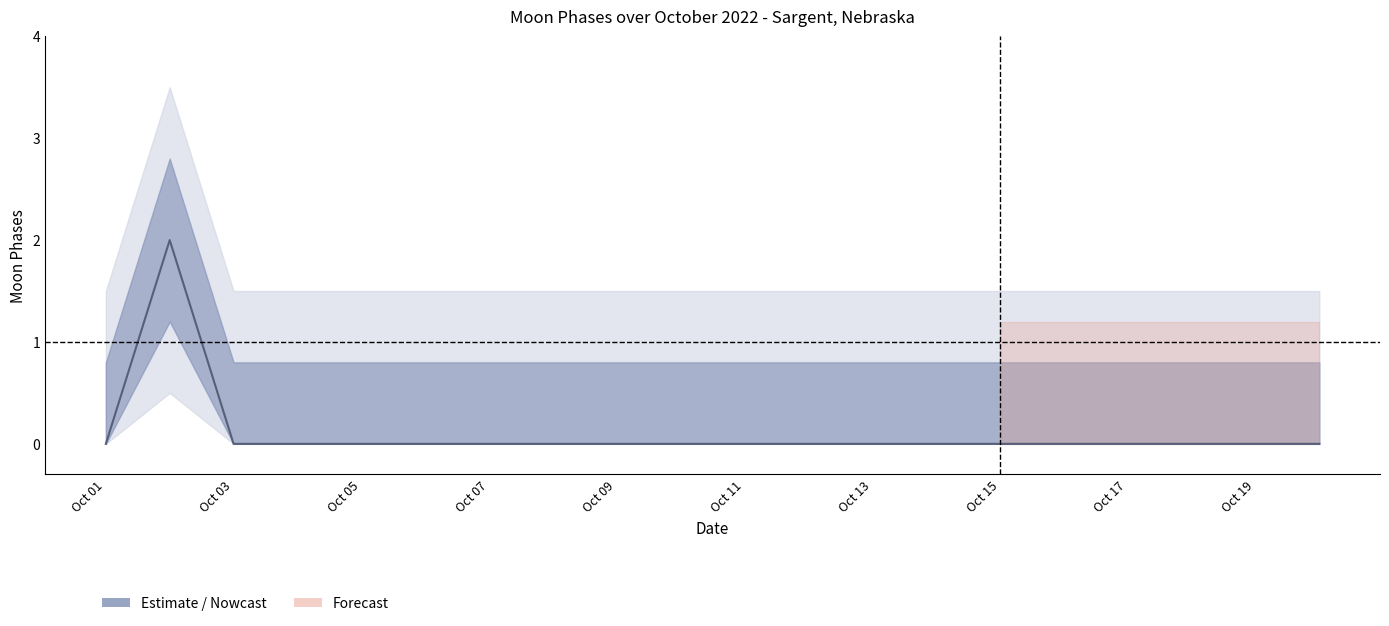

At which category does the chart reach its peak across all series?

2022-10-02